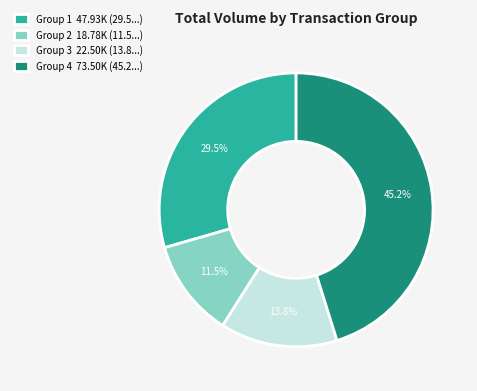

Does any single category account for the majority?

No